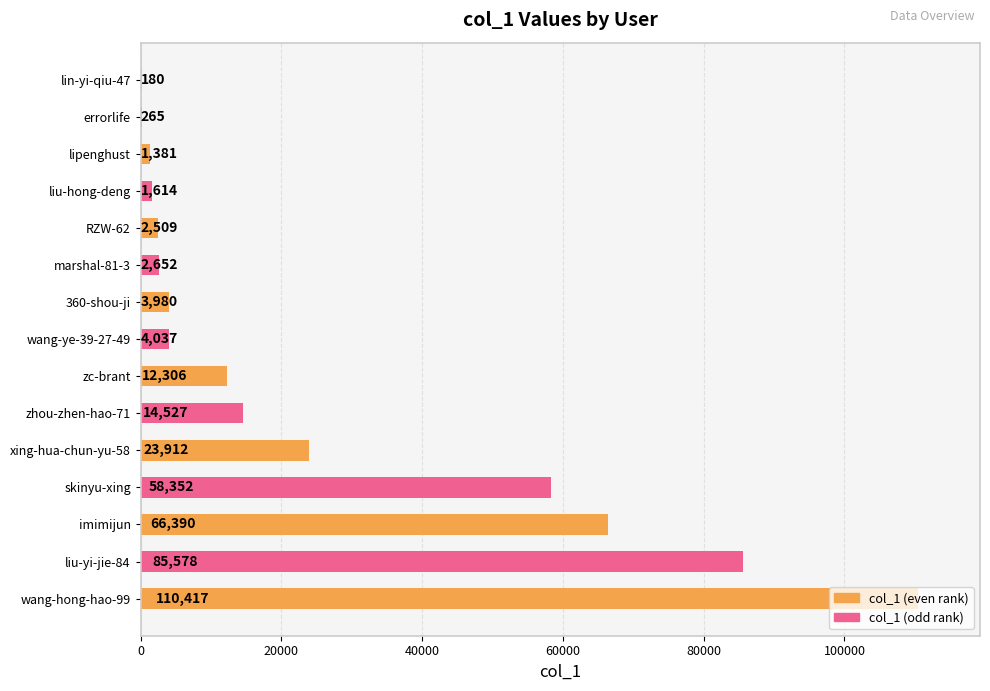

How many categories are shown in the chart?

15